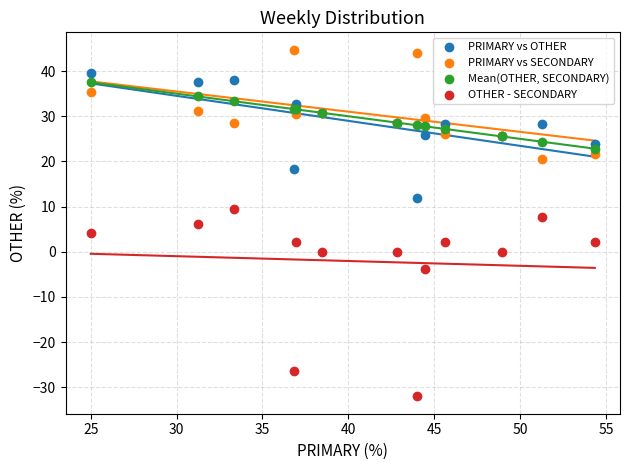

In the OTHER - SECONDARY series, what Y value is closest to -11?

-3.7